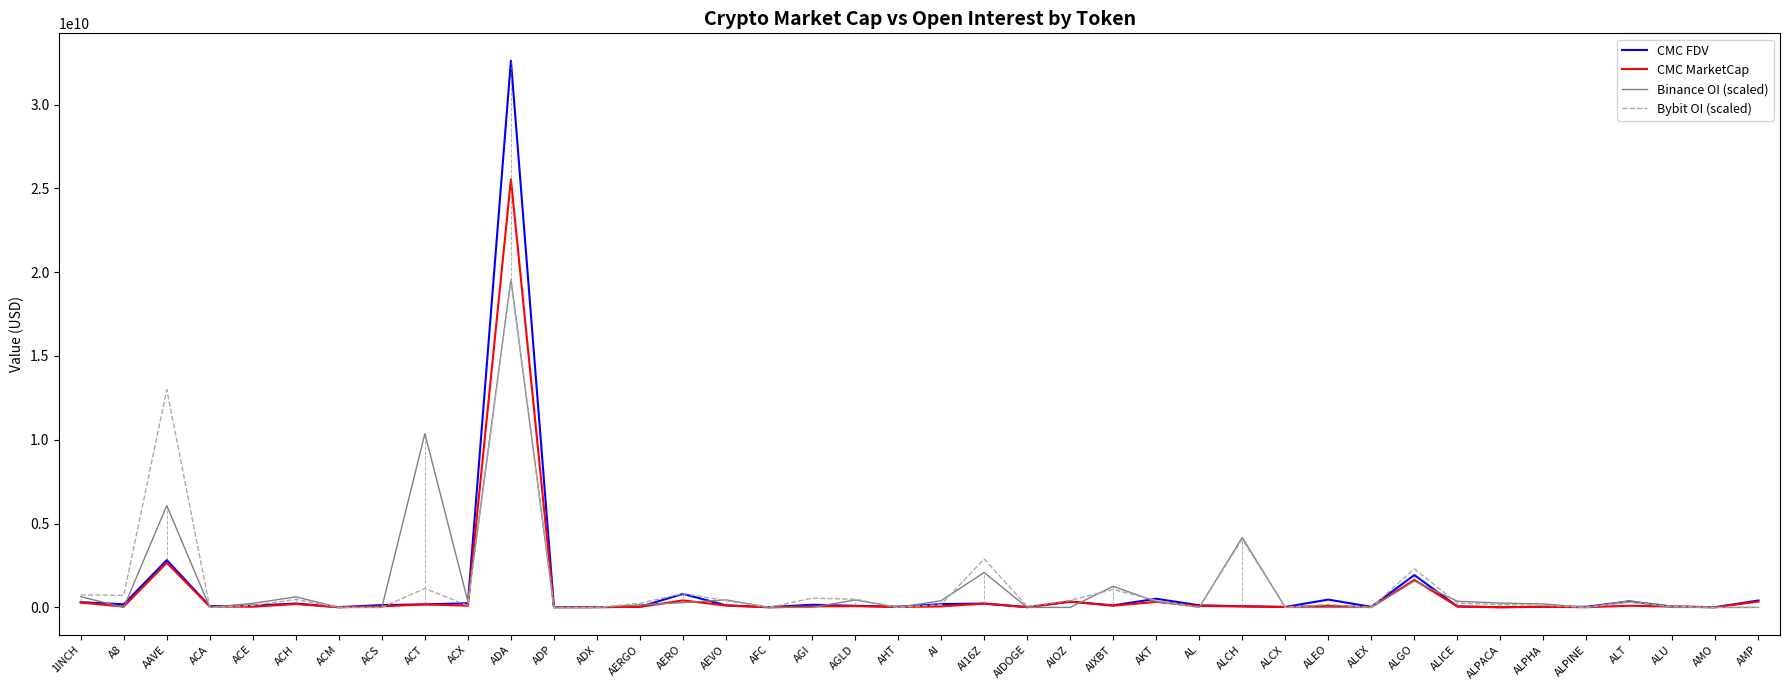

At which label is CMC FDV closest to 16314341874?

AAVE